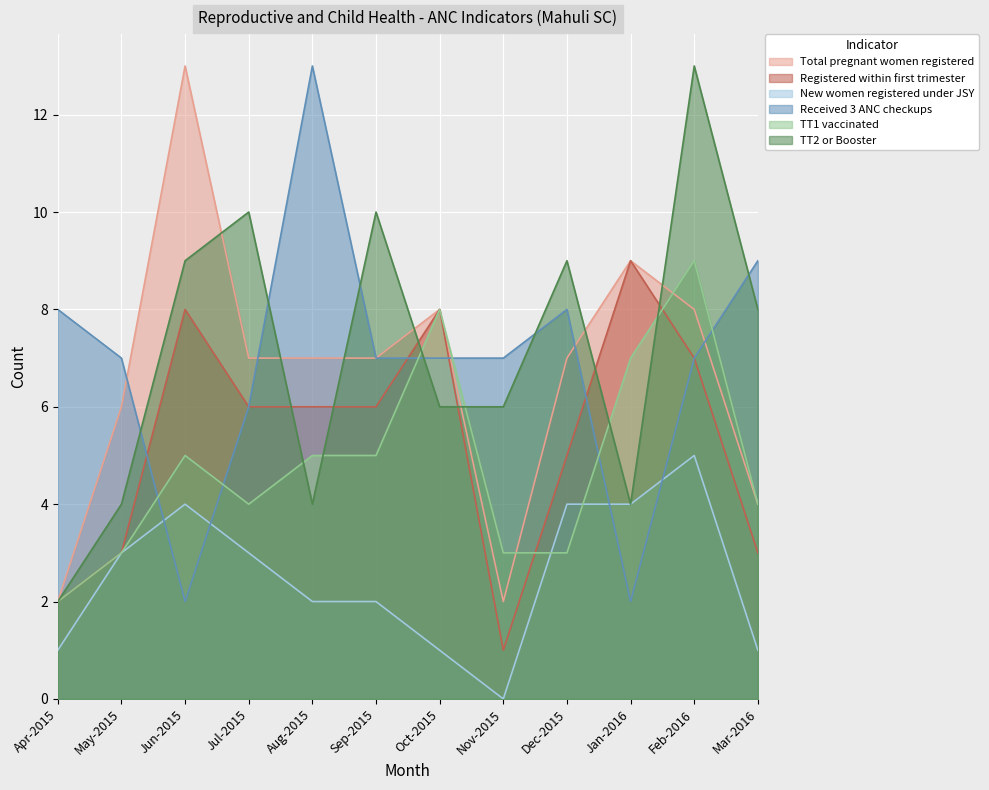

What is the sum of the Registered within first trimester values at Apr-2015 and Dec-2015?

7